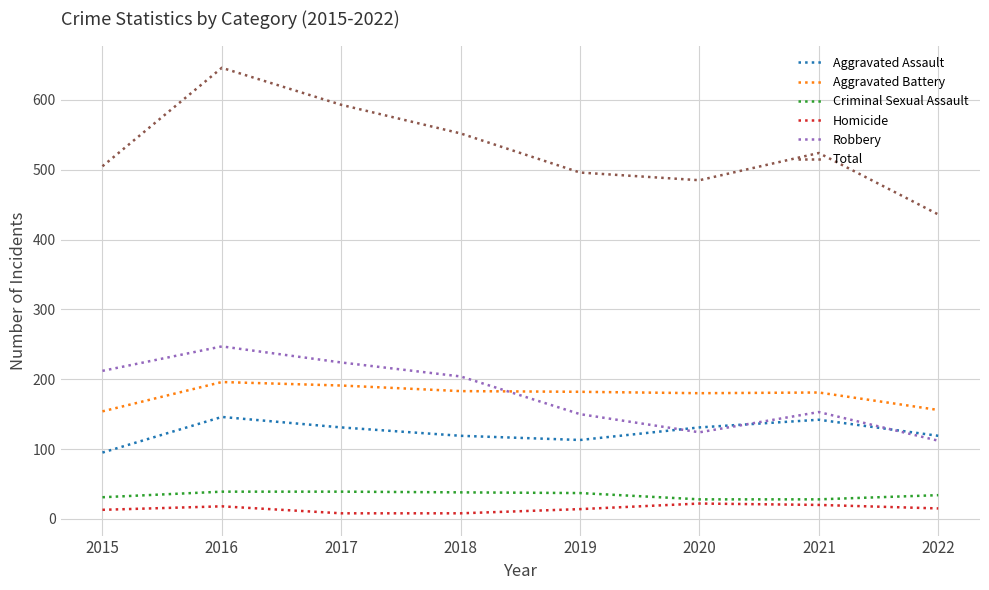

How many intersections are there between Robbery and Aggravated Battery?

1